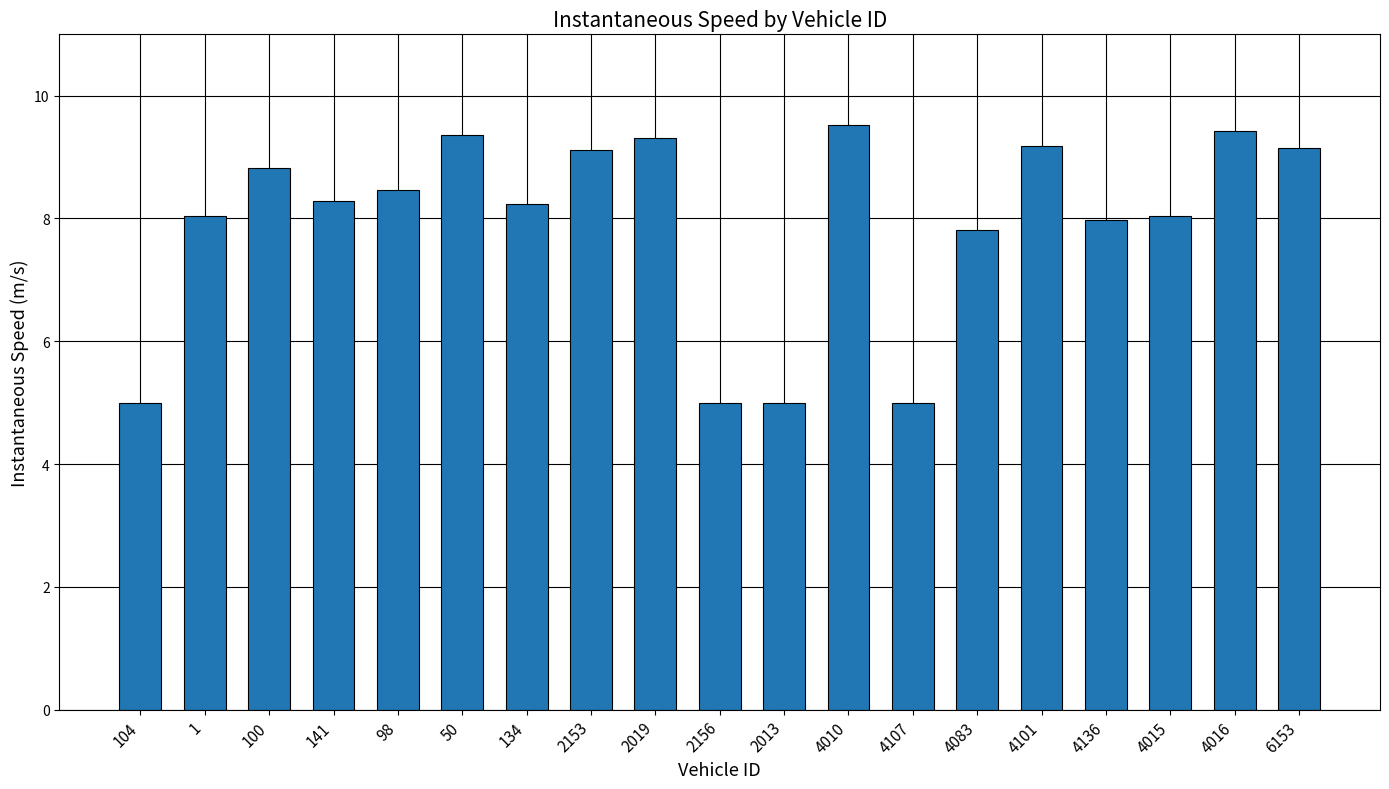

Which has a higher value, 4010 or 134?

4010